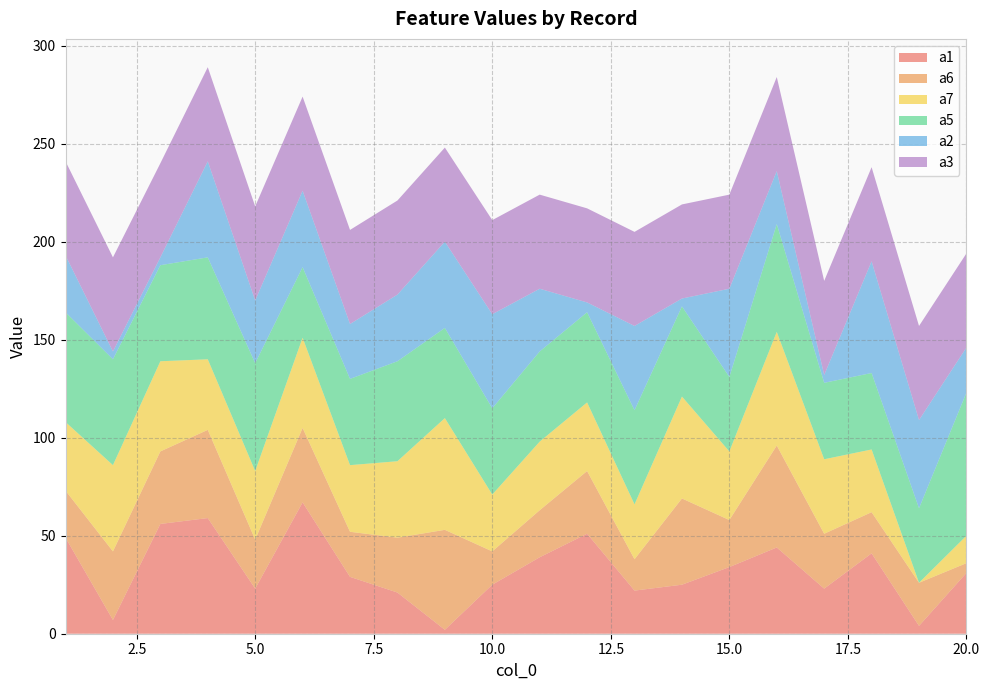

Reading left to right, what are all the values shown in this chart?

a1: 49	7	56	59	23	67	29	21	2	25	39	51	22	25	34	44	23	41	4	31
a6: 24	35	37	45	25	38	23	28	51	17	24	32	16	44	24	52	28	21	22	5
a7: 35	44	46	36	35	46	34	39	57	29	35	35	28	52	35	58	38	32	0	14
a5: 56	54	49	52	55	36	44	51	46	44	46	46	48	46	38	55	39	39	38	73
a2: 29	4	4	49	32	39	28	34	44	48	32	5	43	4	45	27	4	57	45	23
a3: 48	48	48	48	48	48	48	48	48	48	48	48	48	48	48	48	48	48	48	48